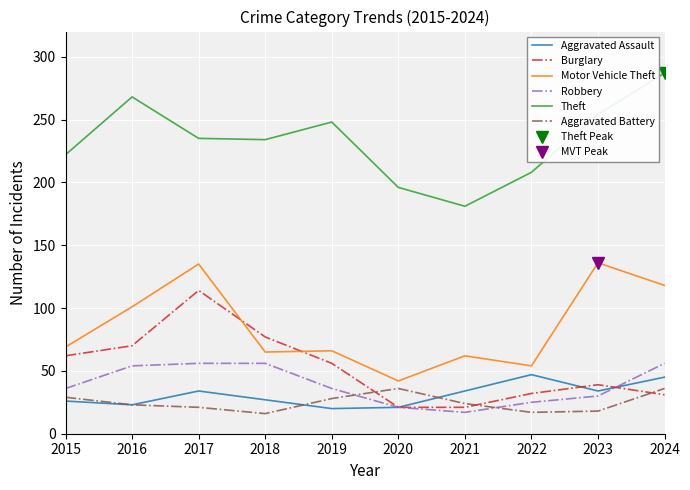

True or false: Aggravated Assault and Burglary cross at least once.

True